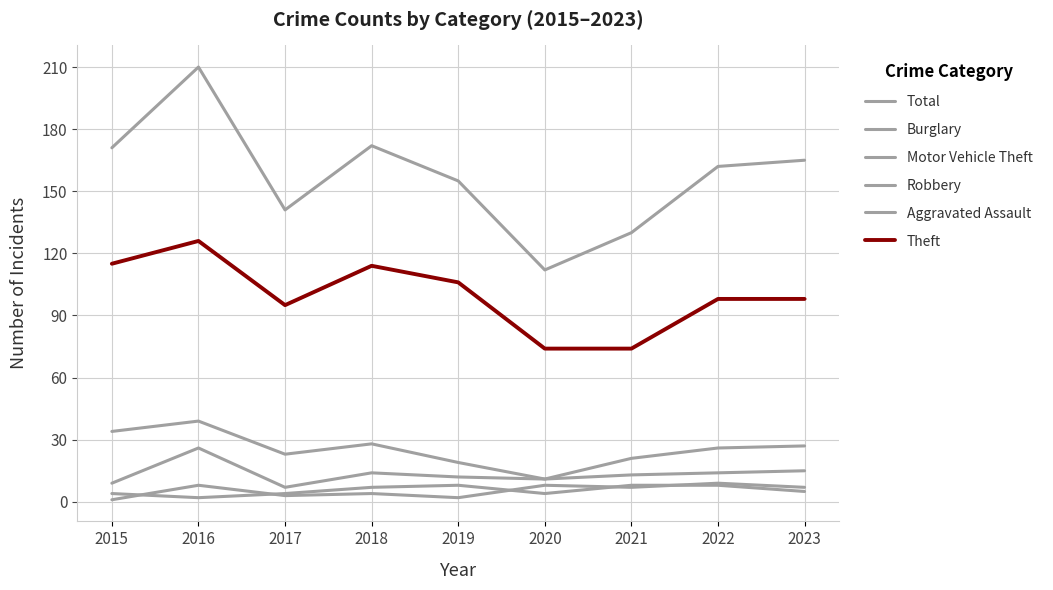

Which series has the largest range (max minus min)?

Total